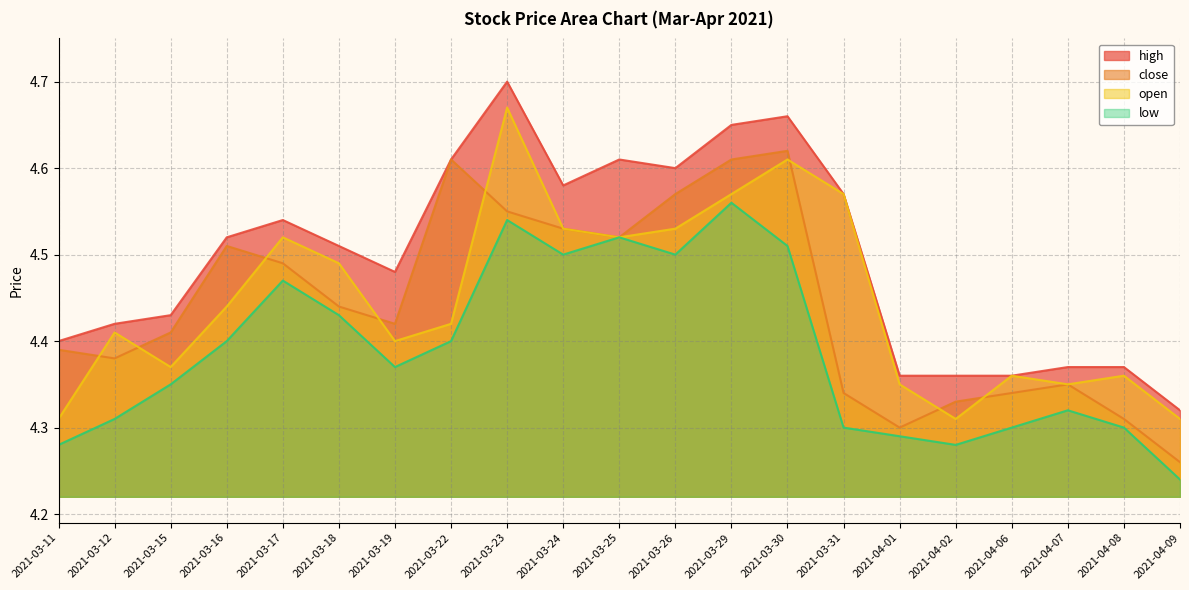

In open, how many points are higher than both neighbors (excluding endpoints)?

6